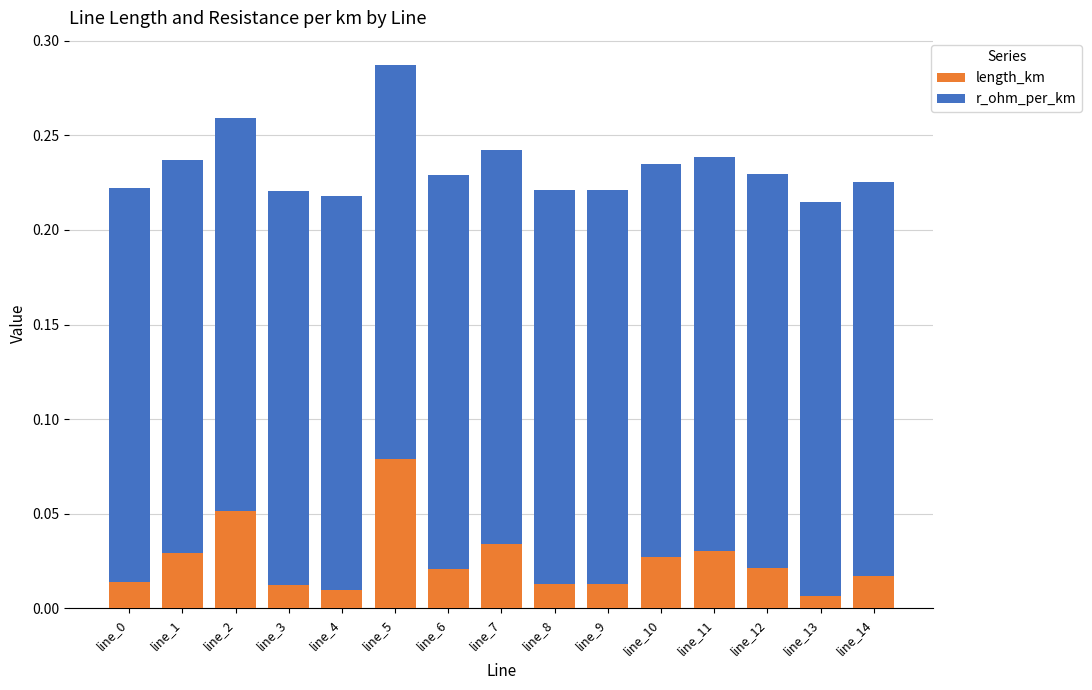

At which category is the sum across all series the highest?

line_5